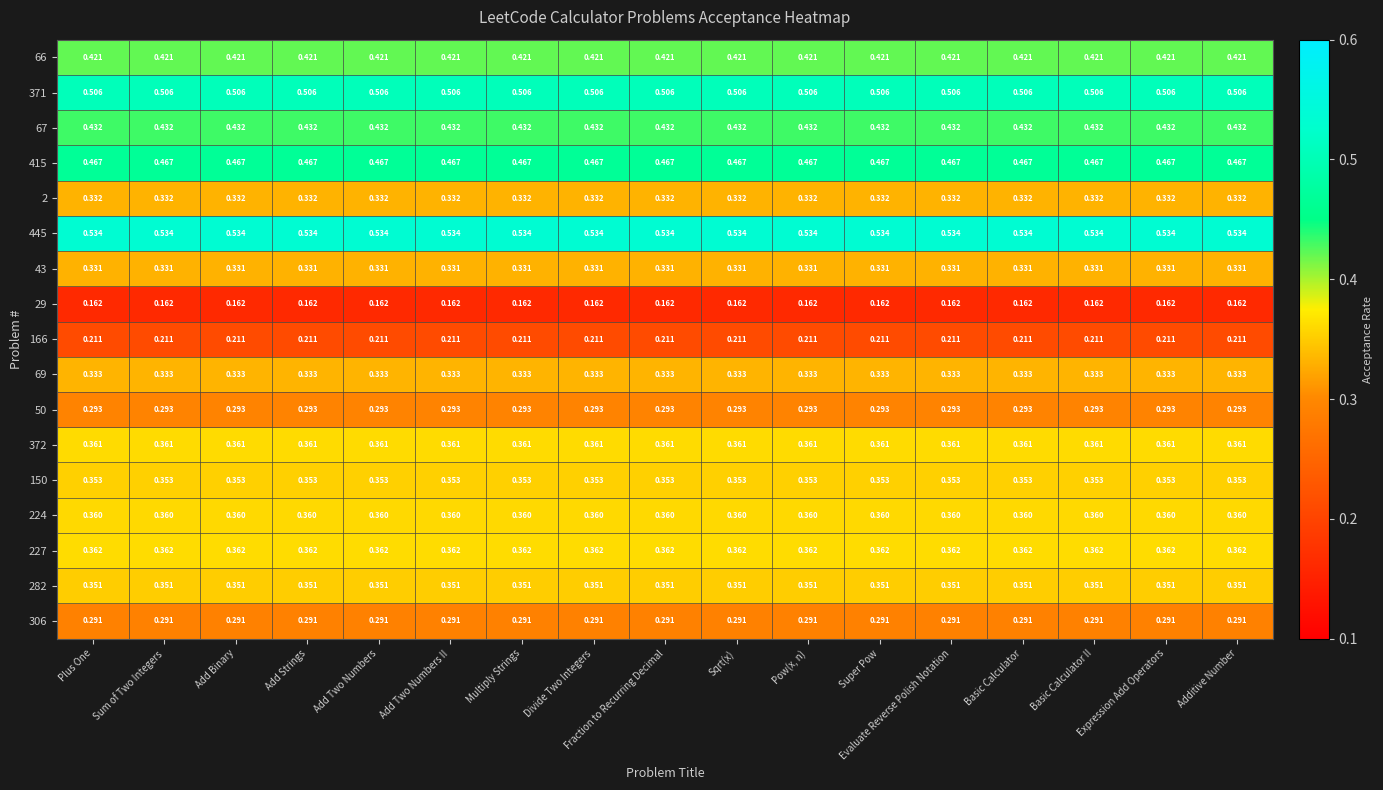

Which has a higher value, Plus One or Basic Calculator?

Plus One